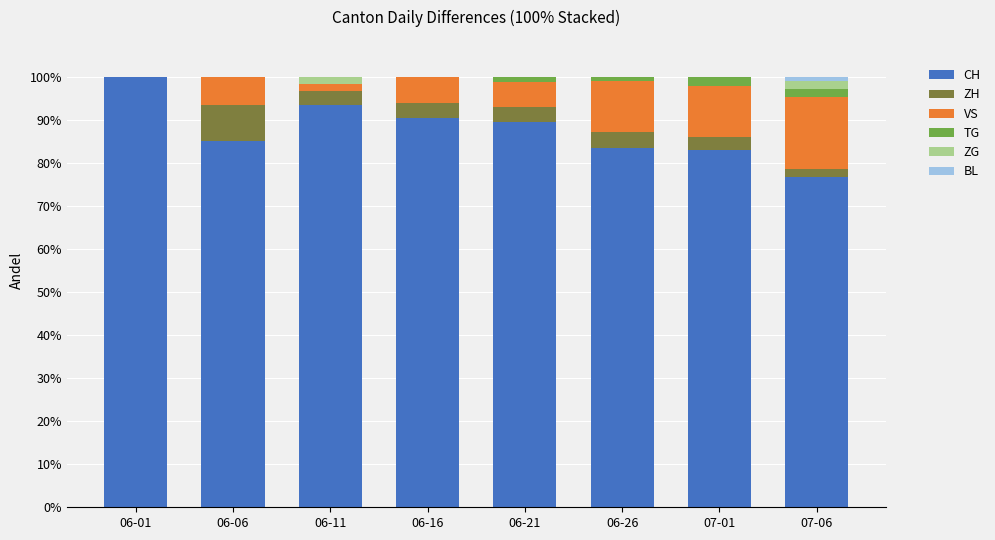

At which label does CH first exceed 89?

06-01